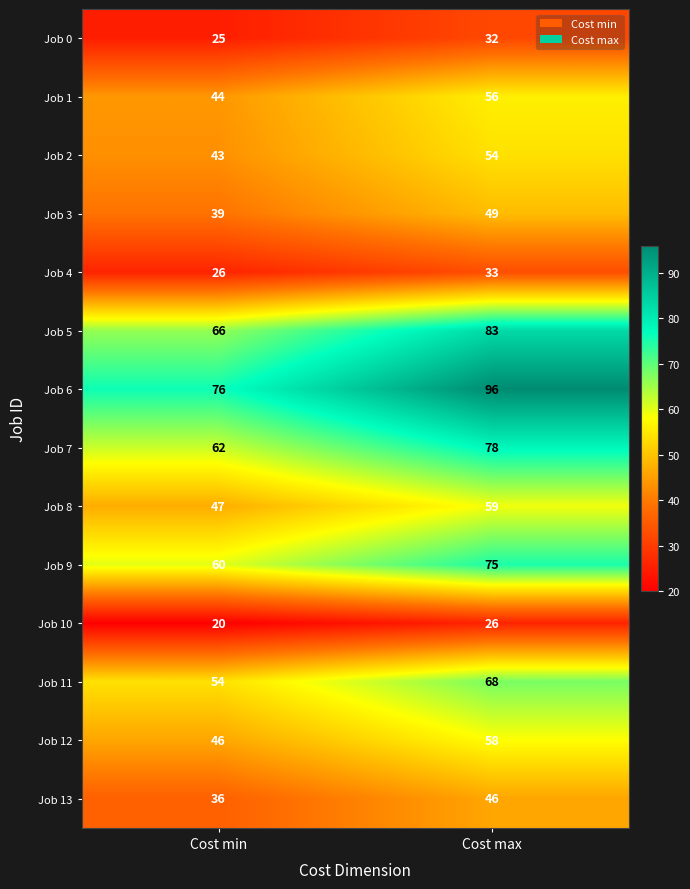

Between Cost min and Cost max, which series saw the biggest shift?

Job 6